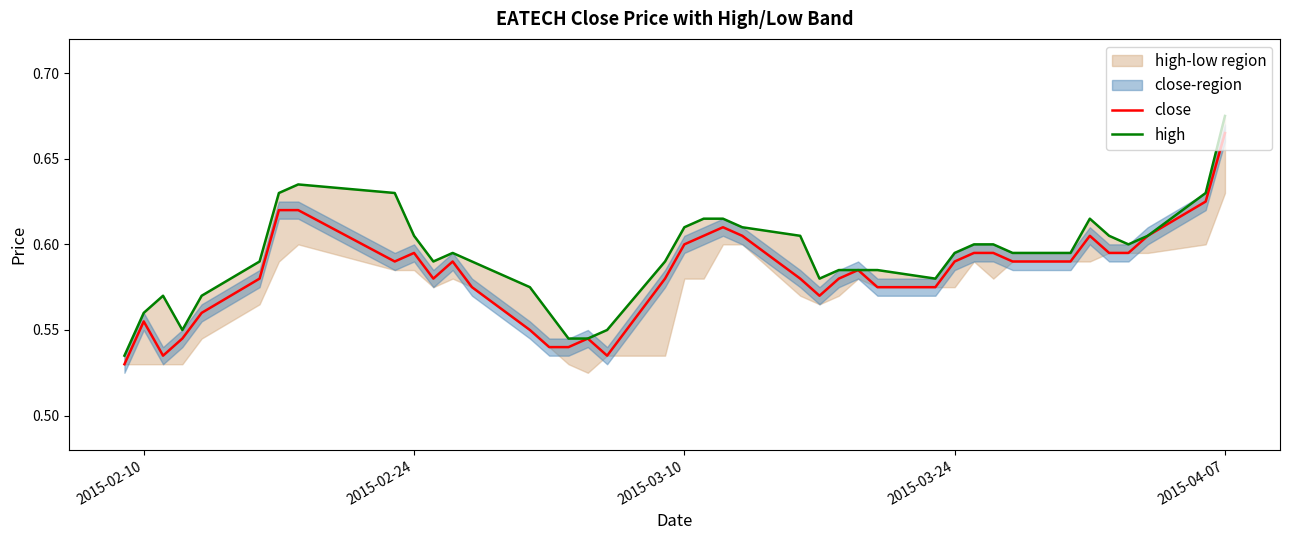

What is the difference between the second highest and second lowest values in the high series?

0.1